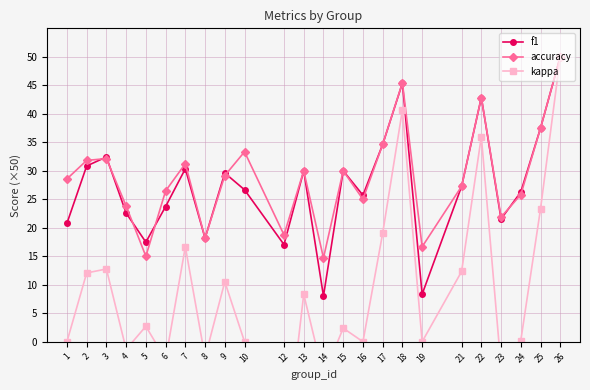

What are all the series names shown in the legend?

f1, accuracy, kappa